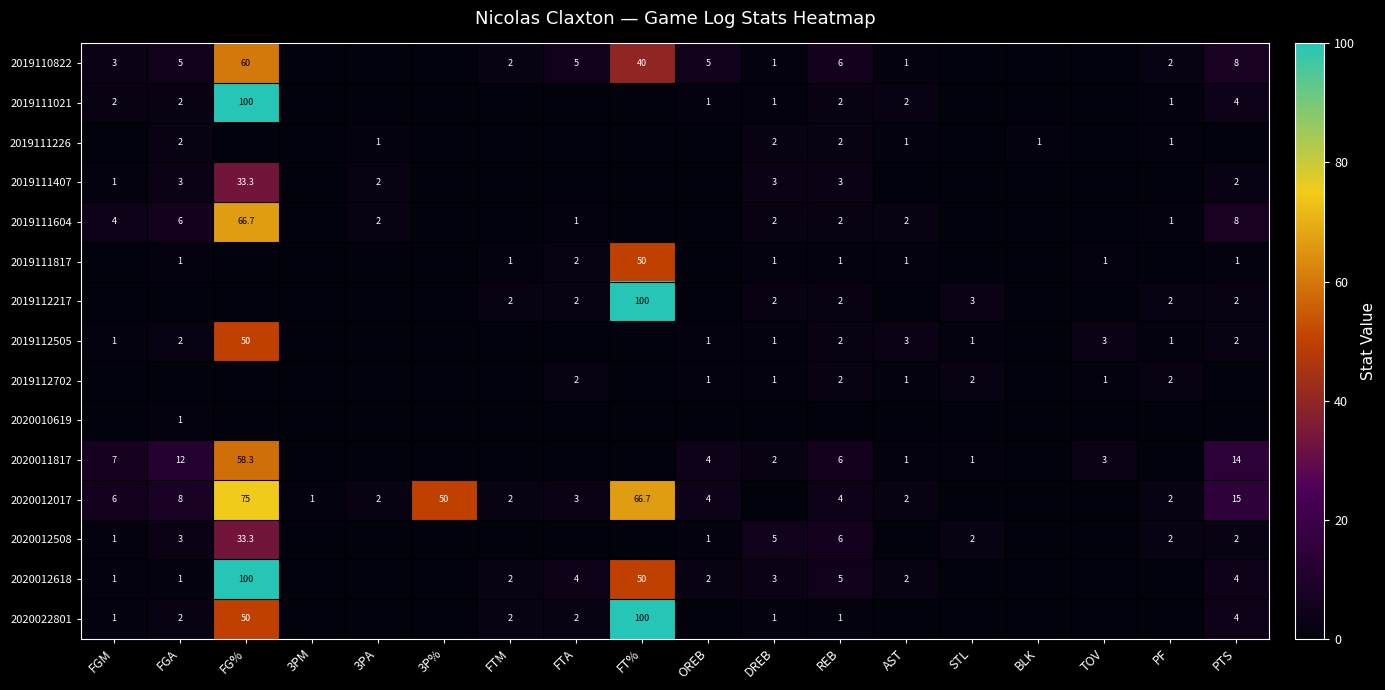

What is the spread (max minus min) of values at PTS?

15.0